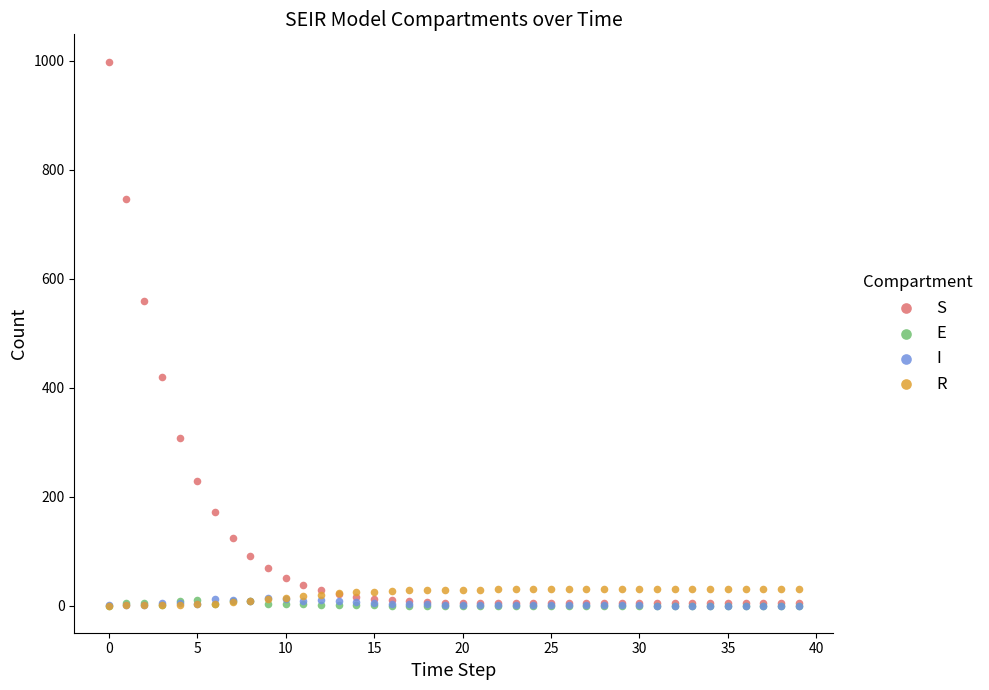

In the S series, what Y value is closest to 501?

559.5